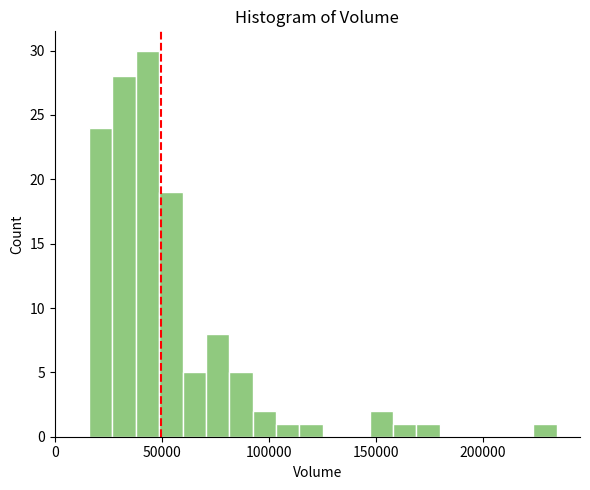

Around what value on the x-axis is the tallest bar? Give the approximate position of its centre, as read against the axis.

45000